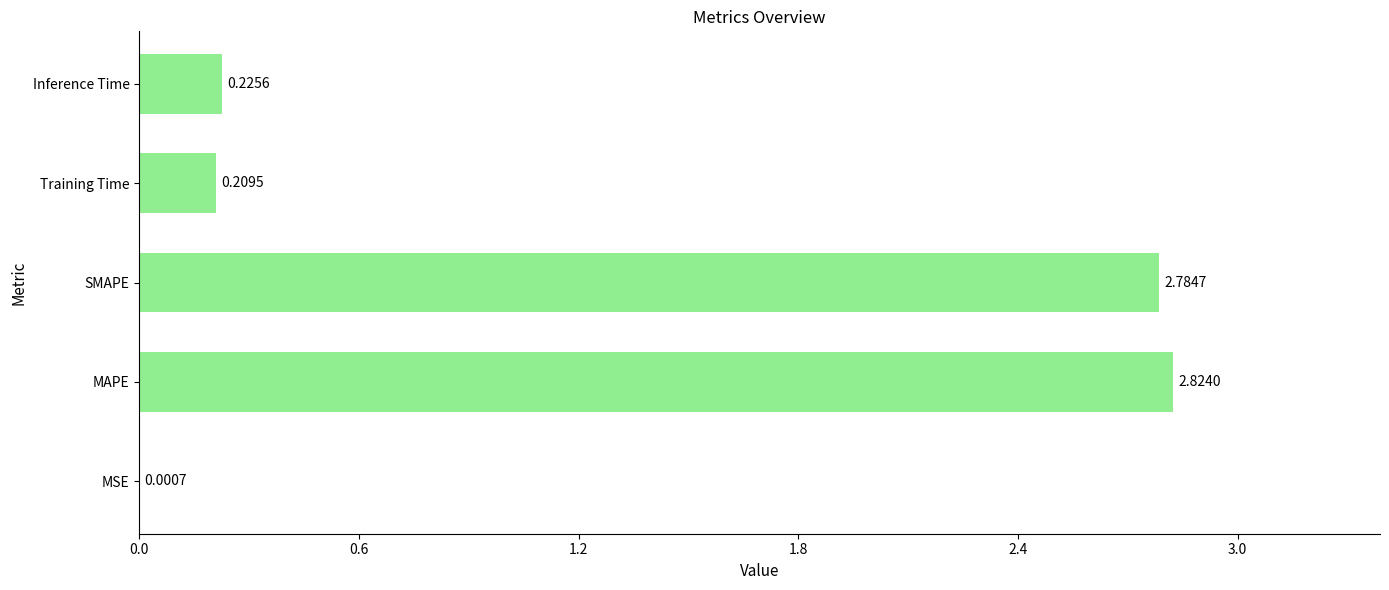

Which label corresponds to the largest value in the chart?

MAPE